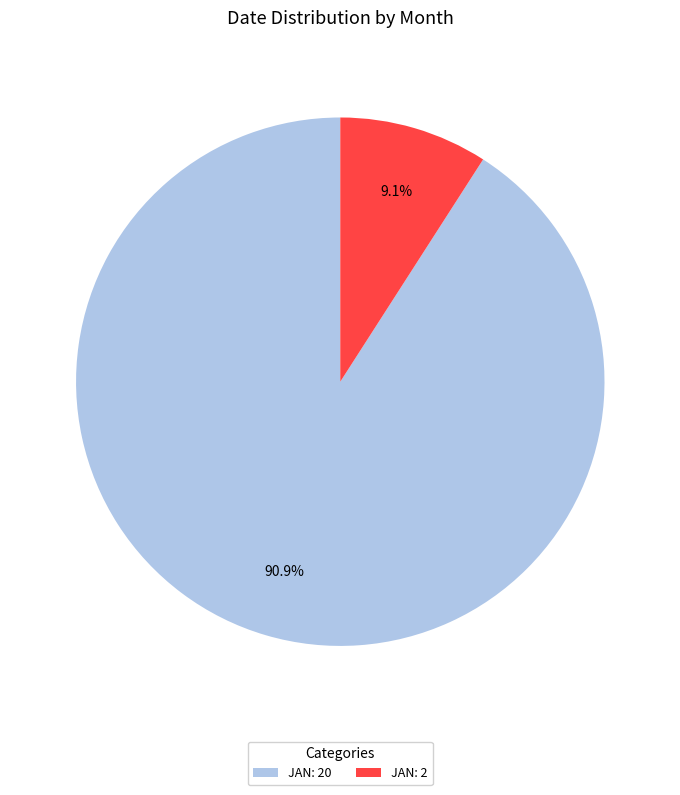

What percentage is NOT represented by JAN: 2?

90.9%